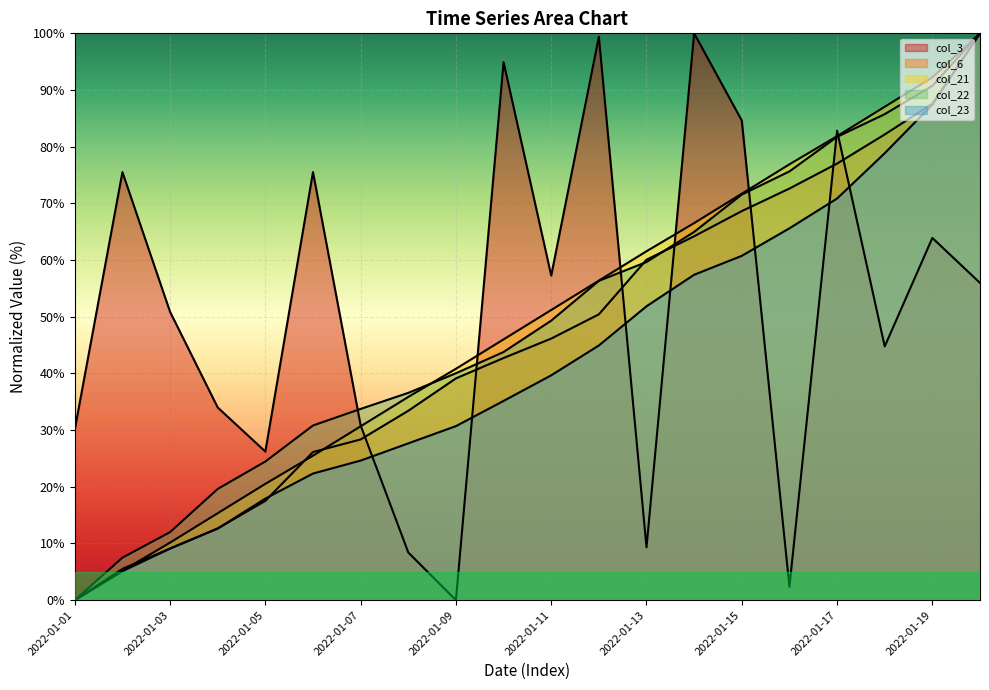

Which series changed the most between 2022-01-02 and 2022-01-09?

col_3